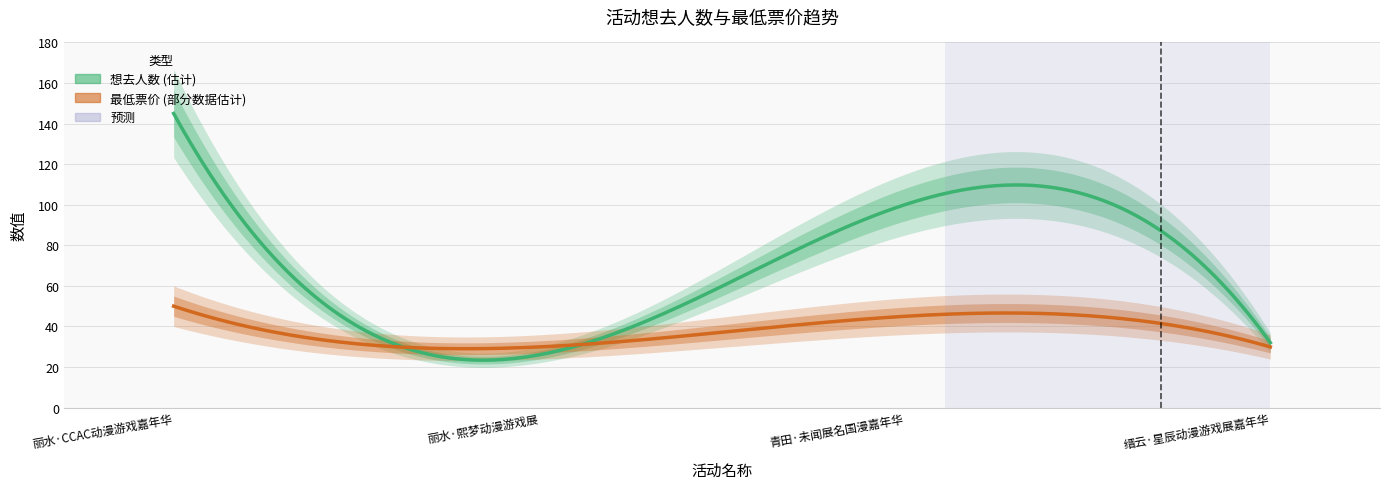

In 想去人数, how many points are lower than both neighbors (excluding endpoints)?

1